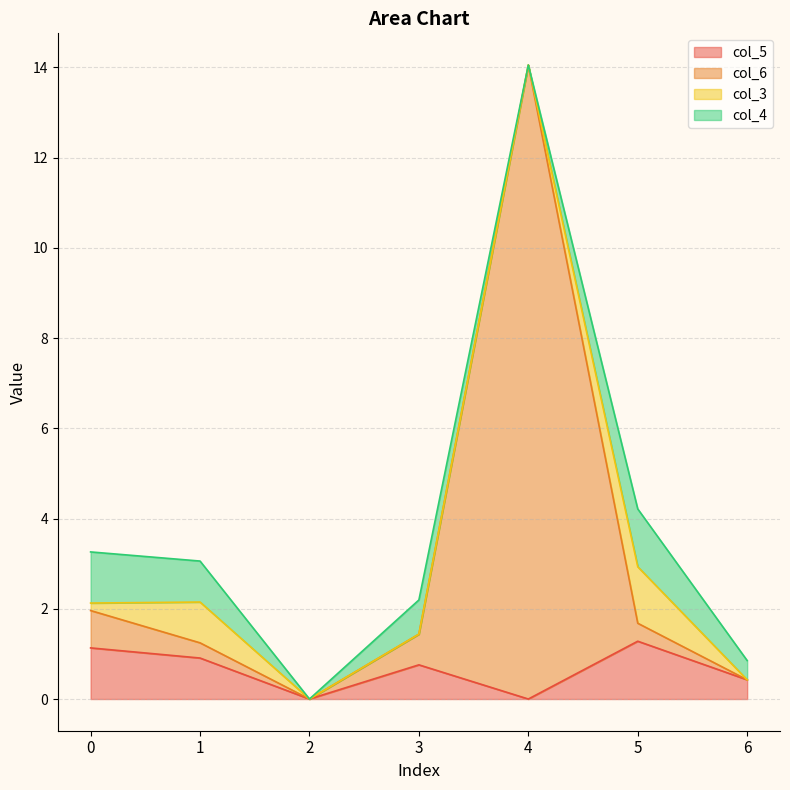

The value of col_6 at 3 is 2.4. True or false?

False